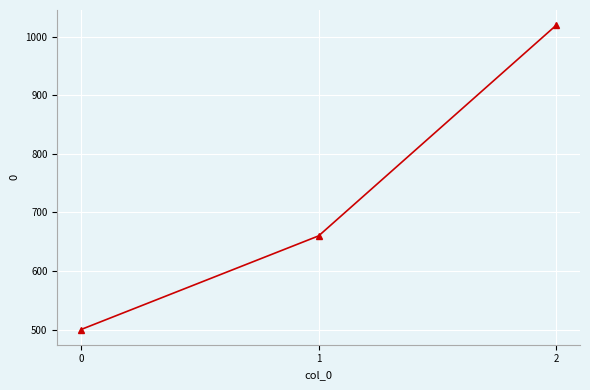

How many lines are shown in the chart?

1